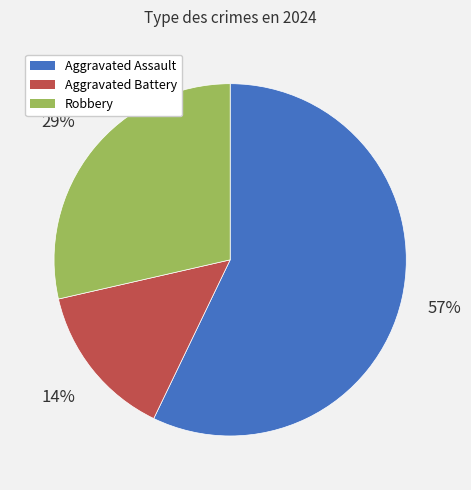

Which has a higher value, Aggravated Battery or Aggravated Assault?

Aggravated Assault